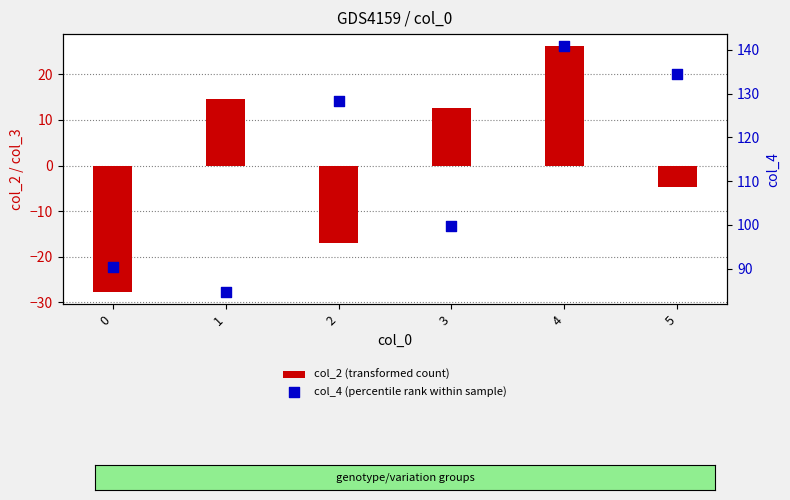

At how many categories does at least one series exceed 57?

6